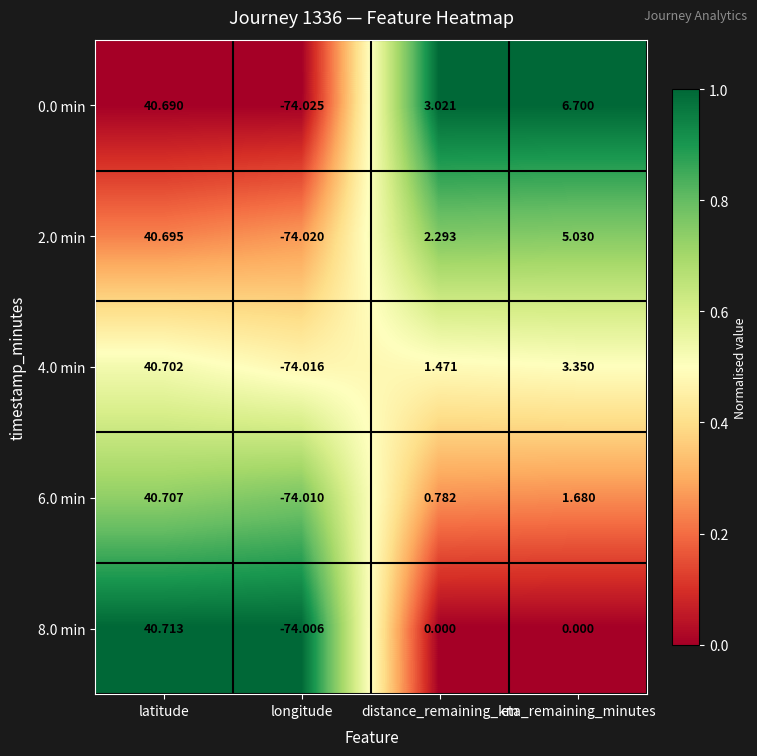

At which category is the sum across all series the highest?

latitude